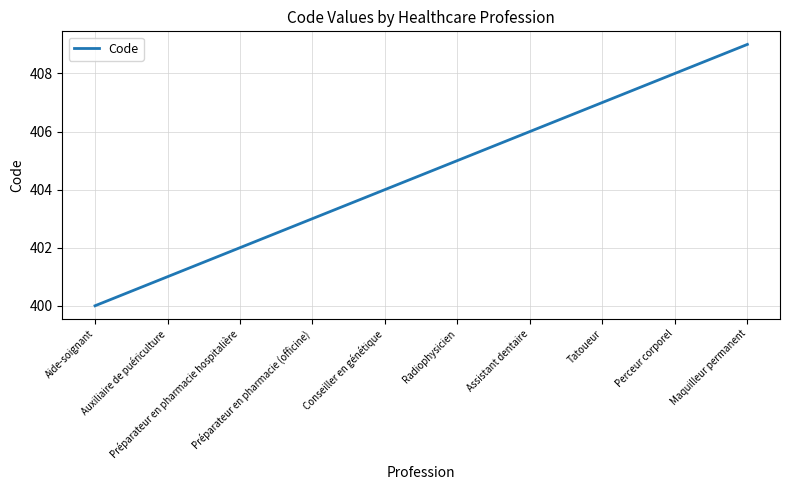

What is the minimum value shown in the chart?

400